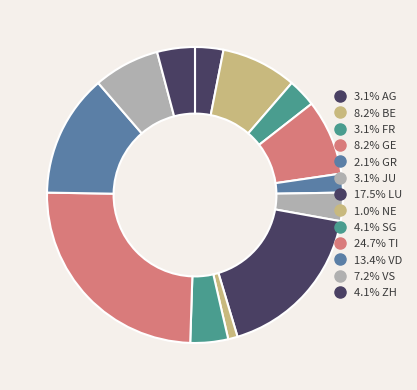

Count the number of slices in the pie.

13